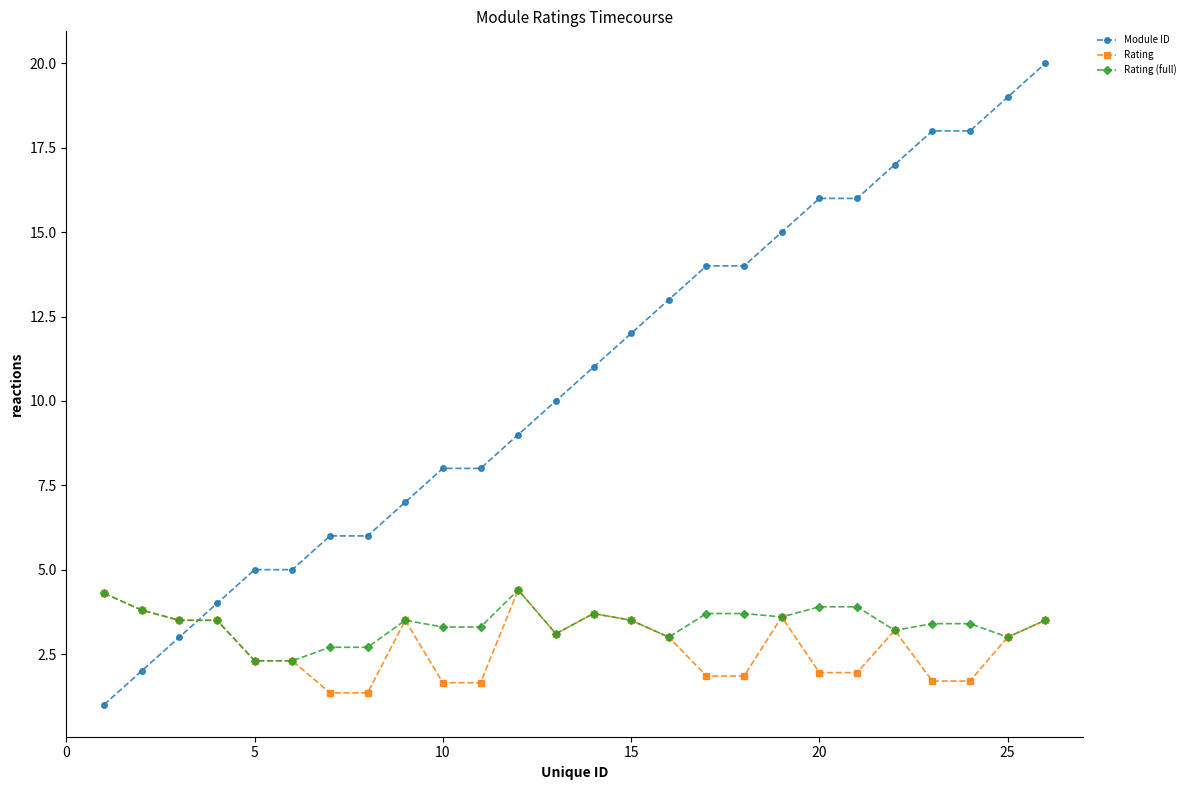

Which series has the largest total across all categories?

Module ID